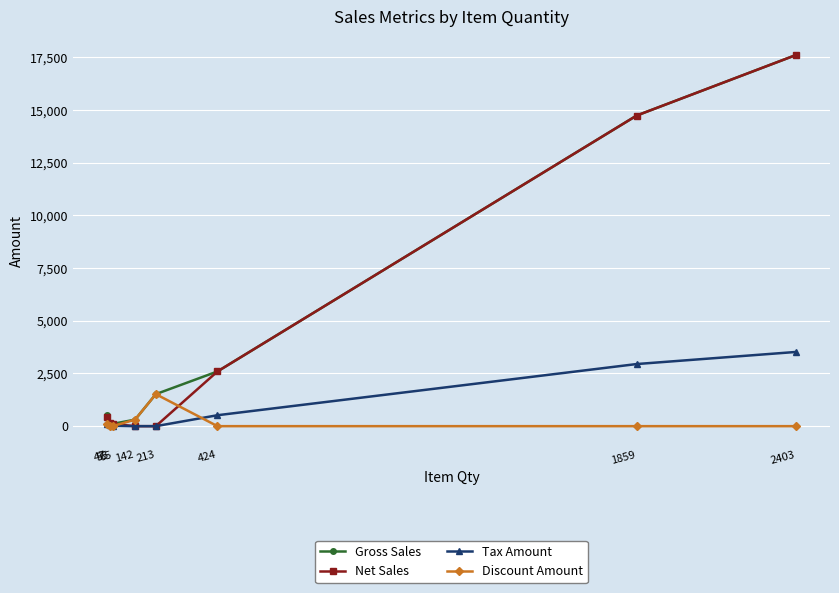

Where does the Gross Sales series first go above 1518?

213